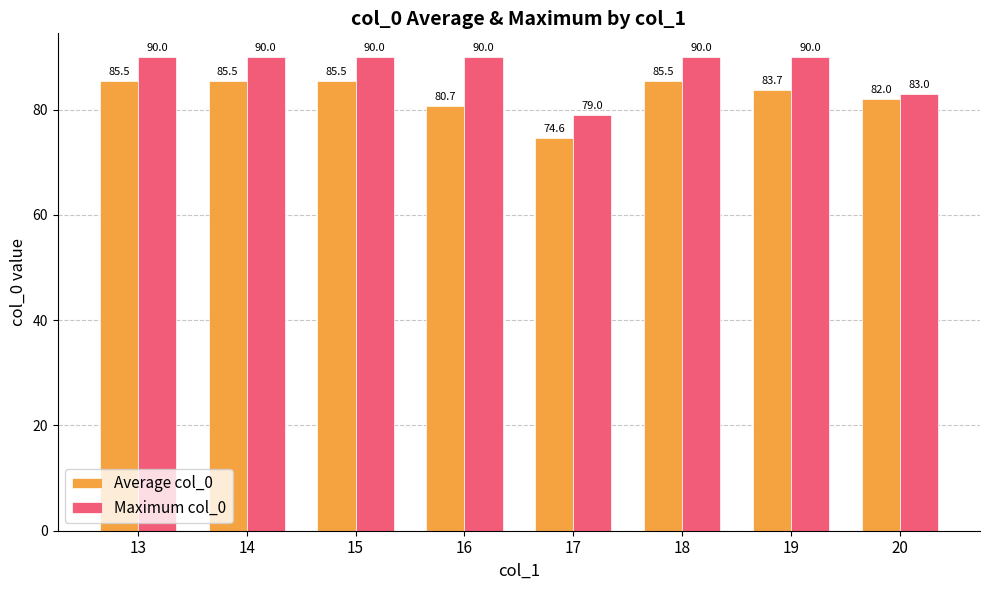

Which series has the largest total across all categories?

Maximum col_0